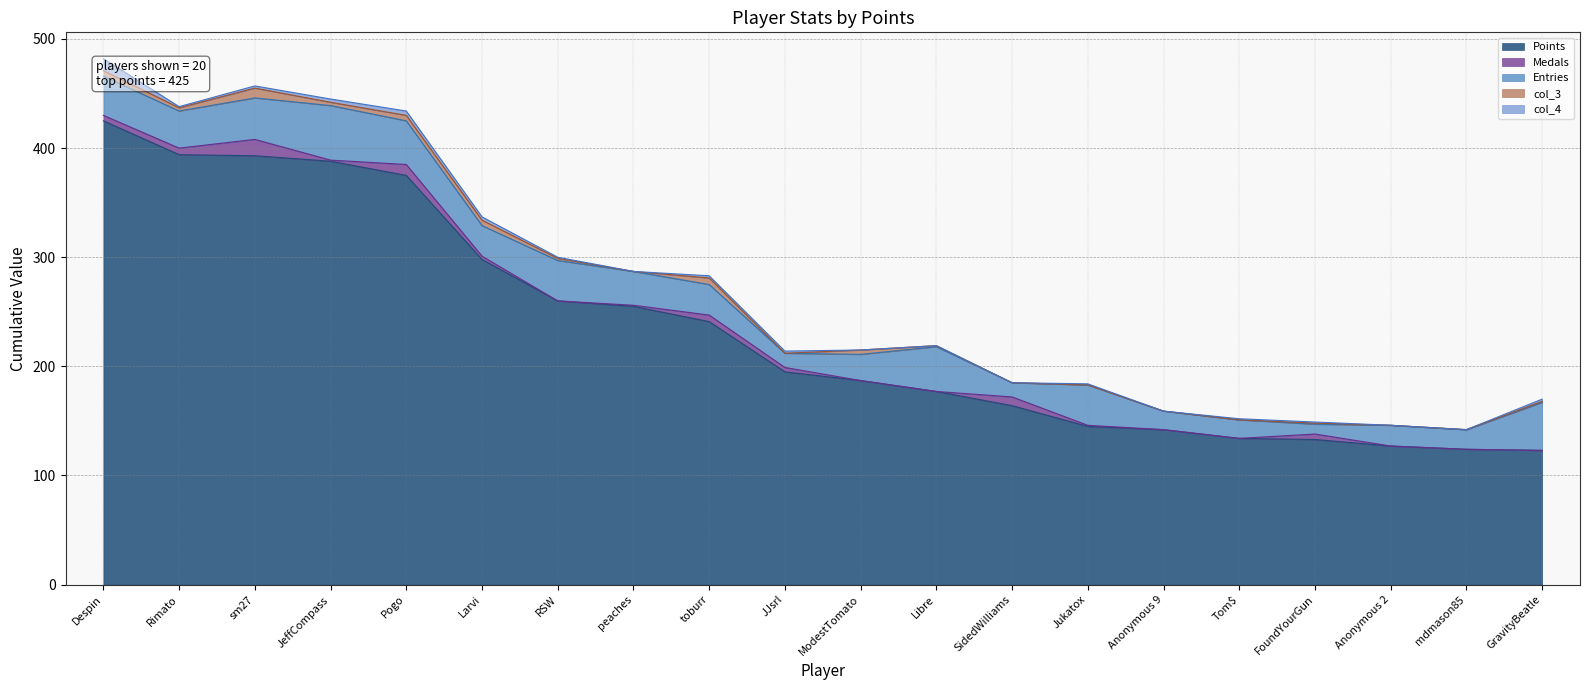

What is the total value across all series at SidedWilliams?

185